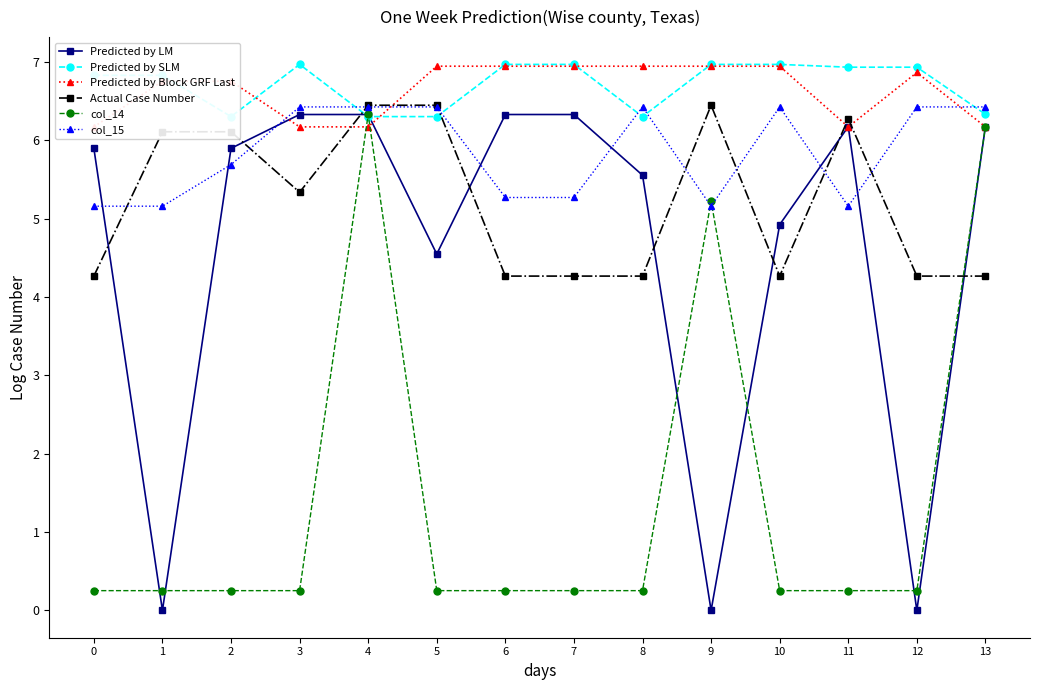

Which series has the largest total across all categories?

Predicted by SLM